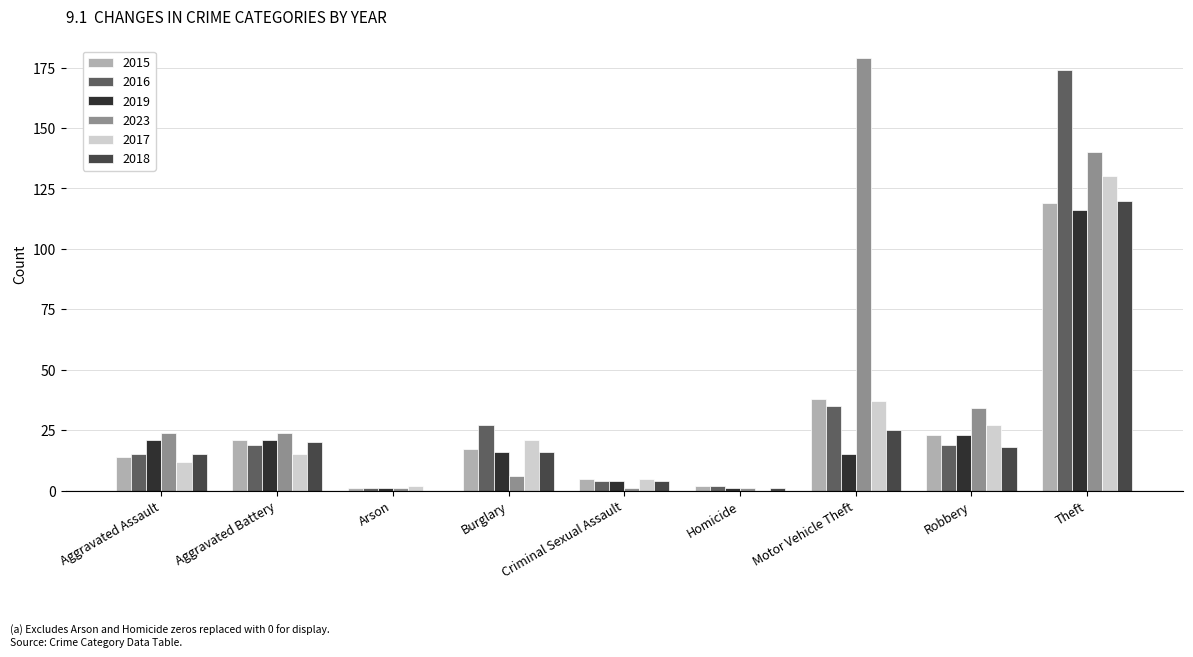

The value of 2016 at Theft is 236. True or false?

False